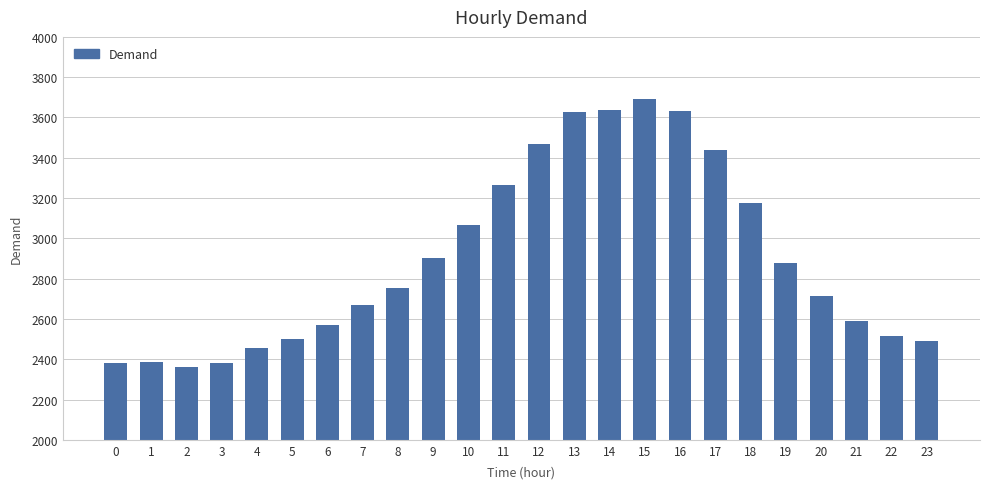

The value at 1 is 2386. True or false?

True